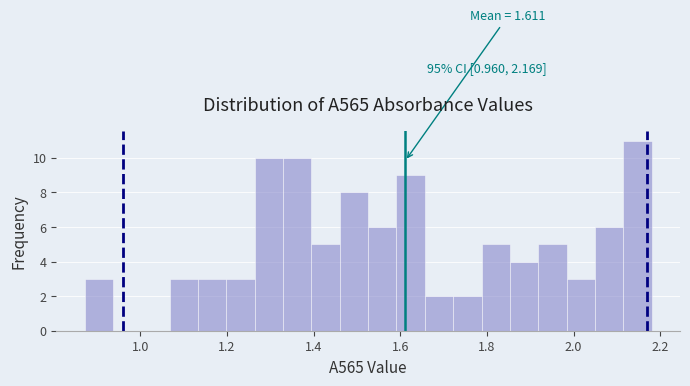

Read against the x-axis, roughly where is the centre of the tallest bar?

2.14